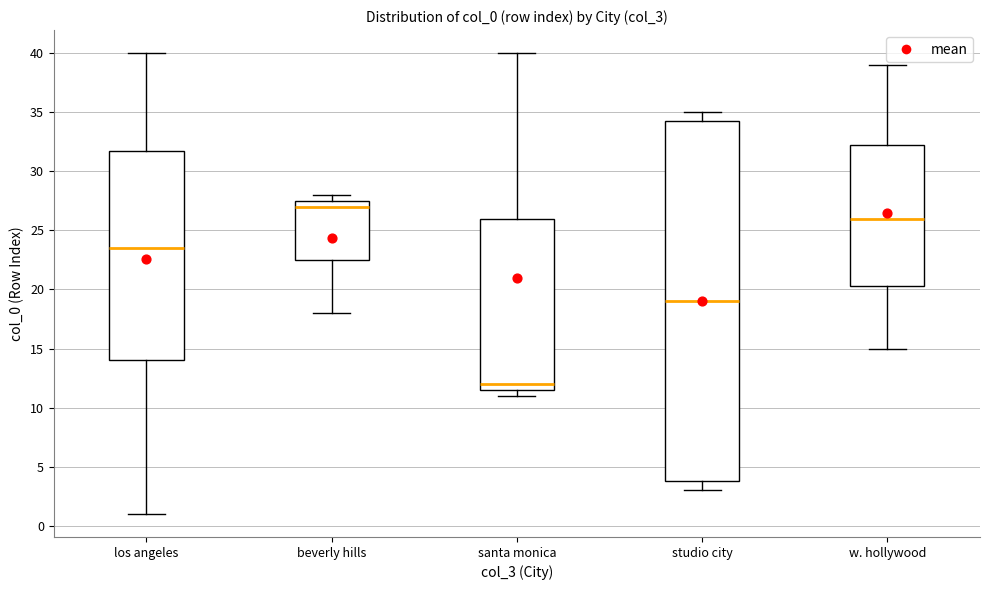

Reading left to right, transcribe this box plot: for each box, give where its median line is, the range the box spans, and where its two whiskers end, as read against the y-axis. The values are not printed on the chart, so give them approximately, as read against the axis.

los angeles: median 23.5, box 14.0 to 32.0, whiskers 1.0 to 40.0
beverly hills: median 27.0, box 22.5 to 27.5, whiskers 18.0 to 28.0
santa monica: median 12.0, box 11.5 to 26.0, whiskers 11.0 to 40.0
studio city: median 19.0, box 4.0 to 34.5, whiskers 3.0 to 35.0
w. hollywood: median 26.0, box 20.5 to 32.5, whiskers 15.0 to 39.0